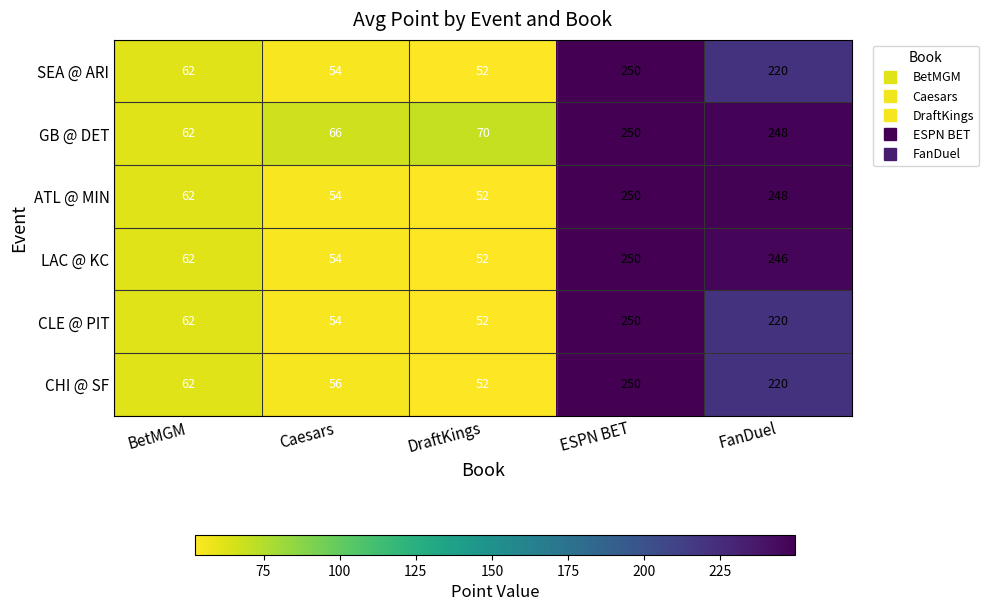

What is the difference between the highest and lowest values at DraftKings?

18